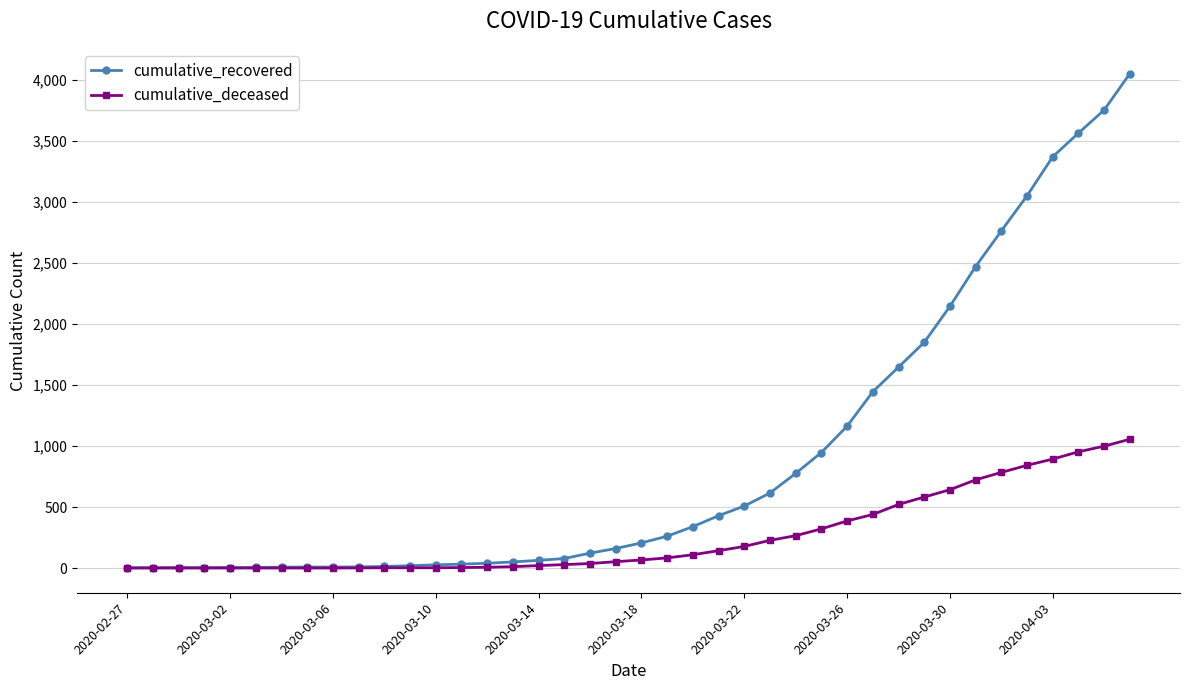

Which series has the widest spread of values?

cumulative_recovered